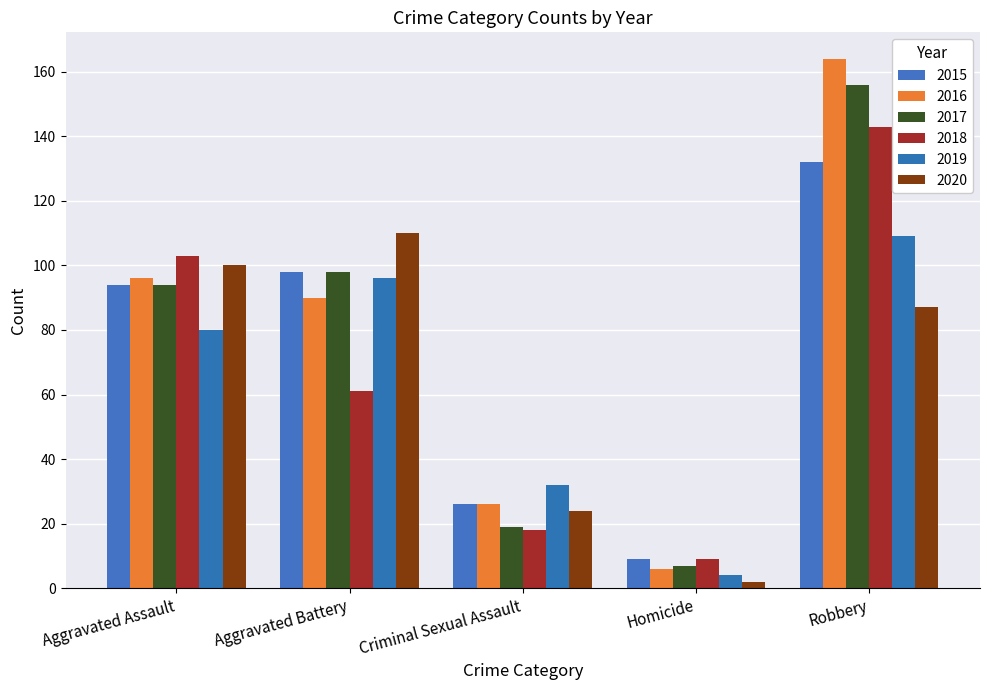

At how many categories does at least one series exceed 7?

5